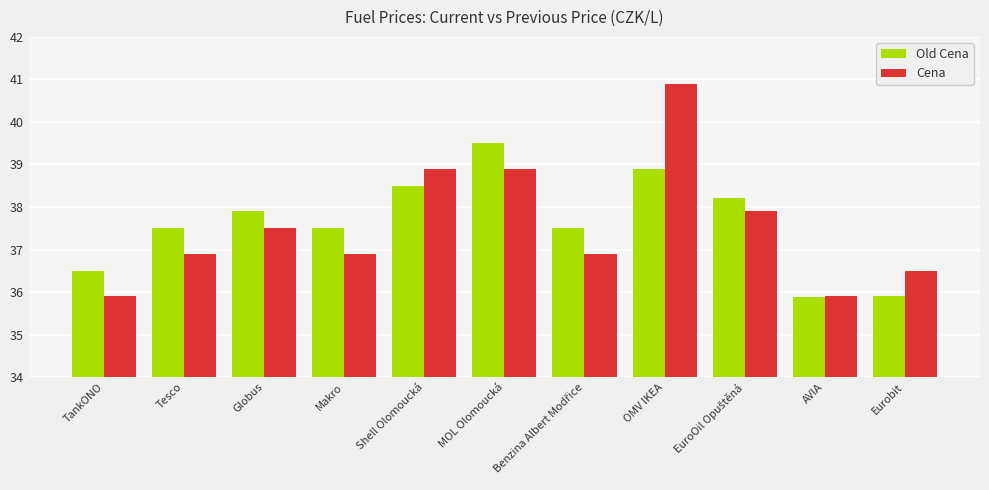

Rank the series by their maximum value, from lowest to highest.

Old Cena, Cena